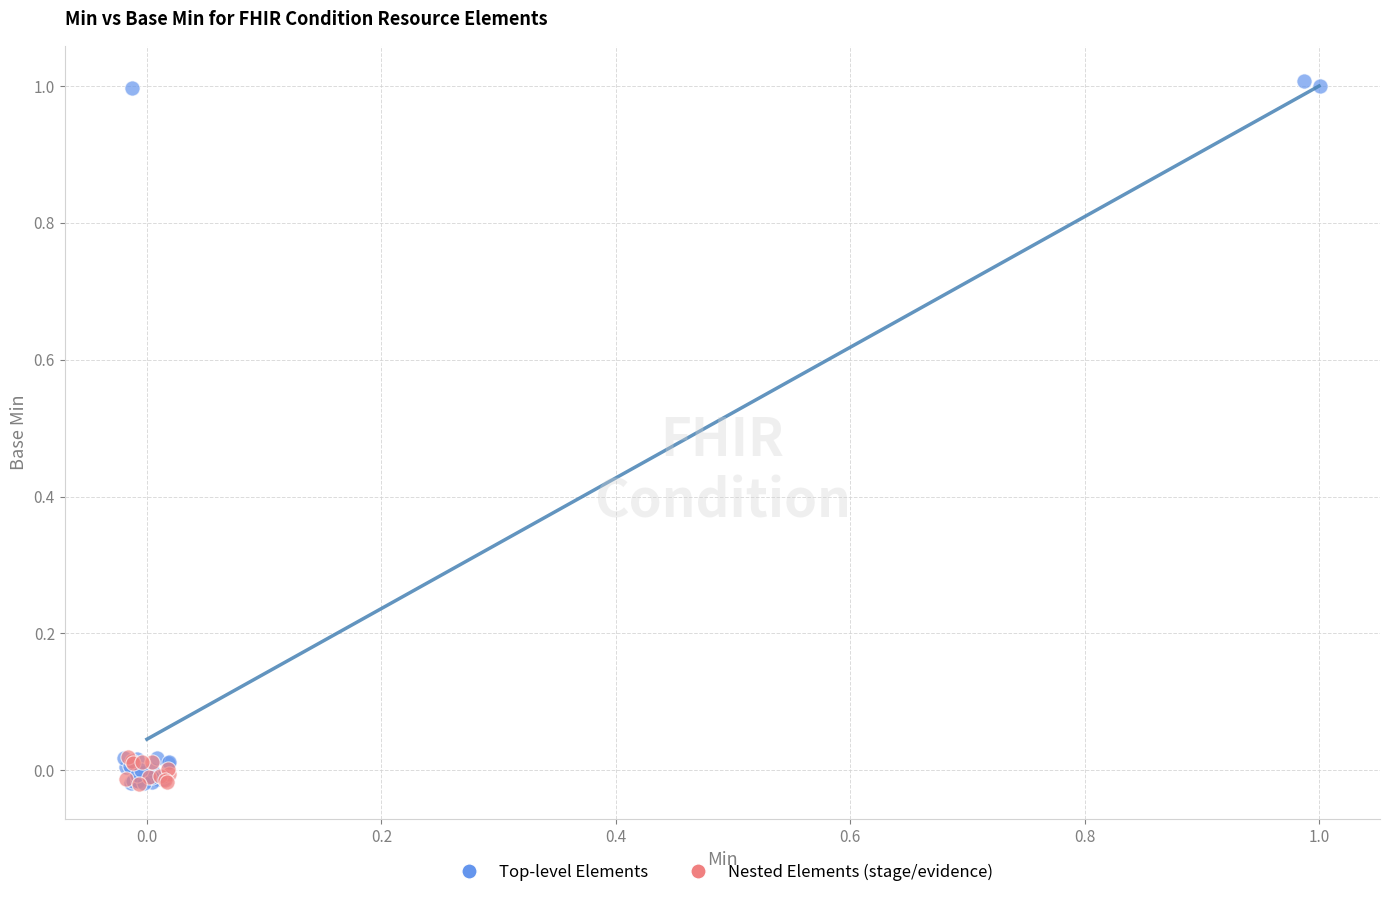

Which series contains the highest Y value?

Top-level Elements